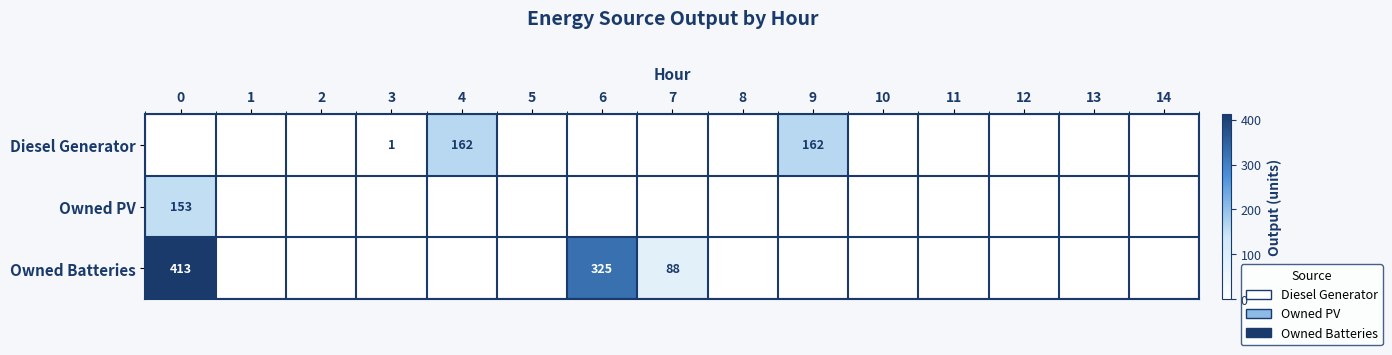

True or false: Owned Batteries has a value of 235 at 0.

False